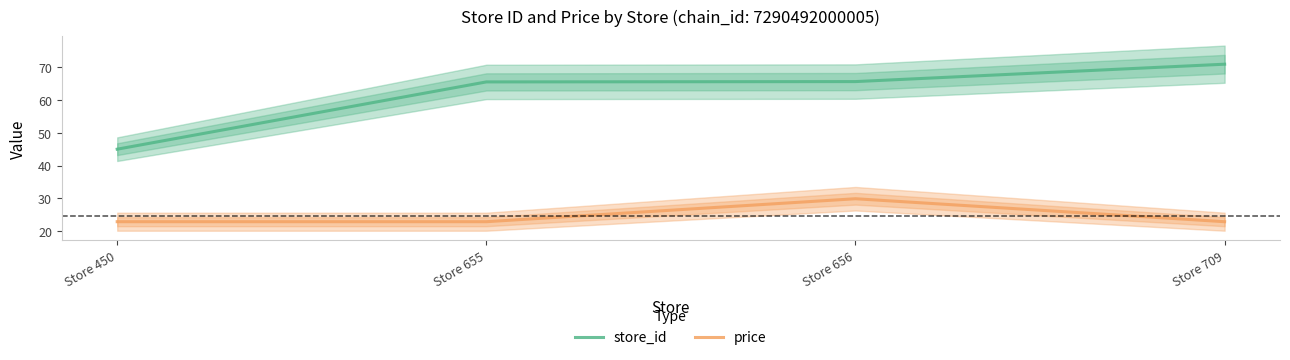

Where is store_id nearest to the value 57?

Store 655